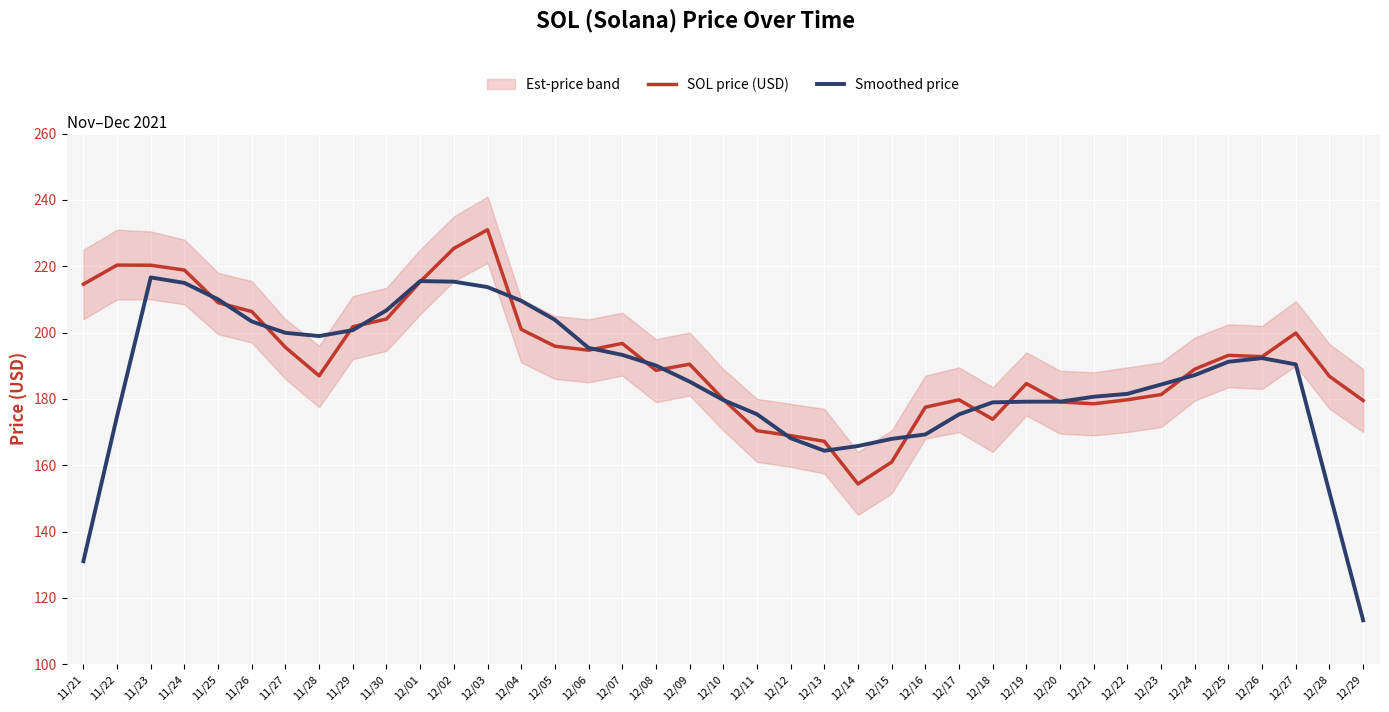

At which label does SOL price (USD) reach its minimum?

12/14